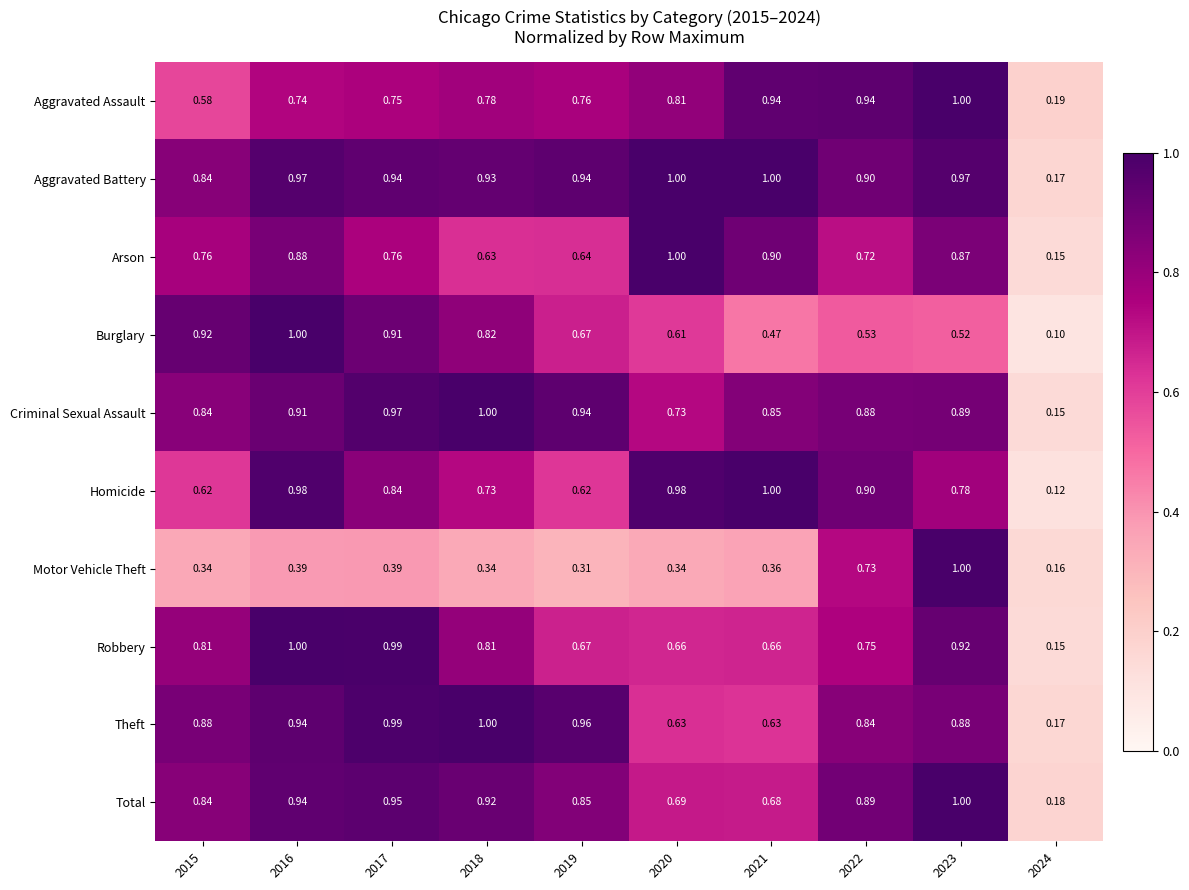

At how many categories does at least one series exceed 0?

10